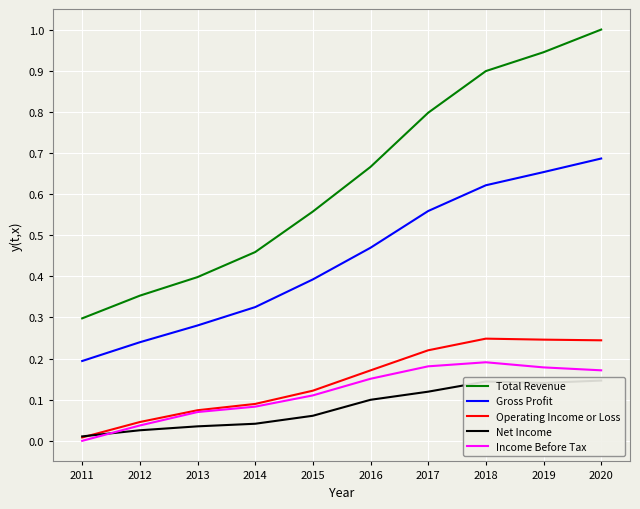

What is the sum of the Income Before Tax values at 2016 and 2015?

0.3